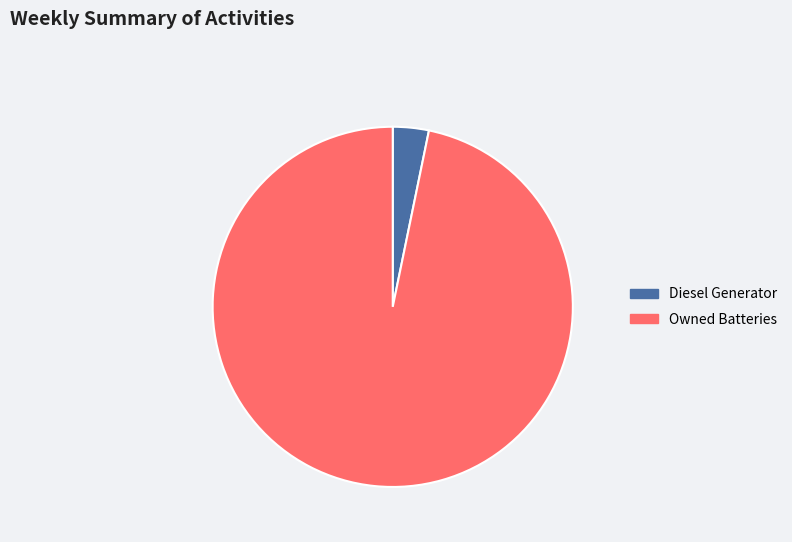

True or false: Diesel Generator accounts for 3% of the total.

True